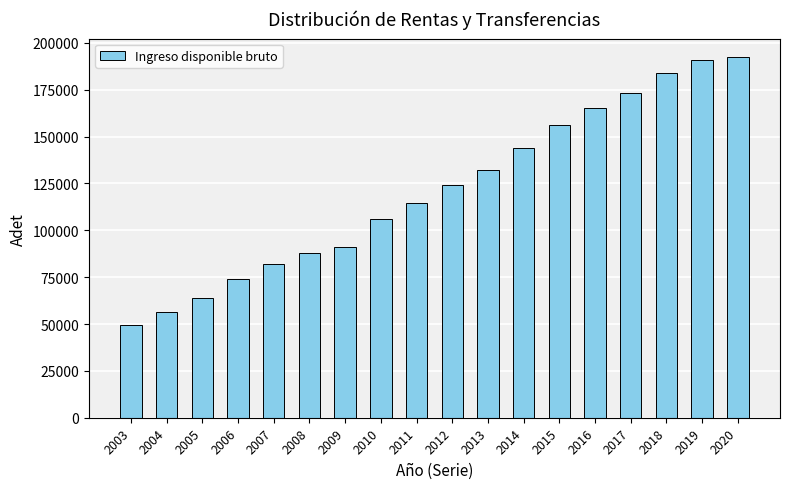

What is the difference between the values at 2013 and 2004?

75871